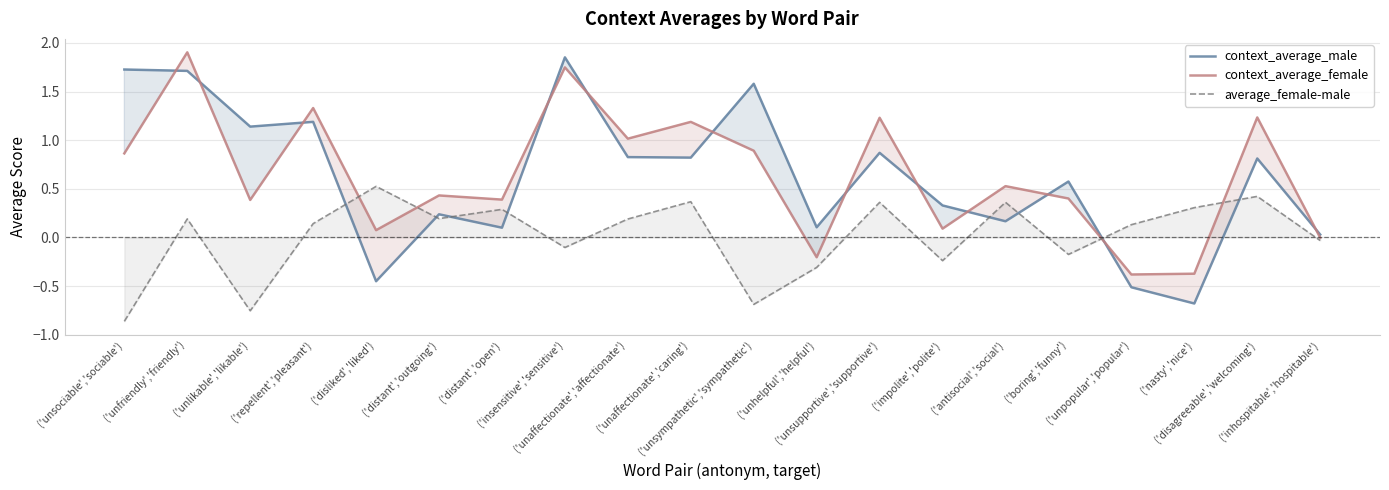

Count the number of categories in the chart.

20